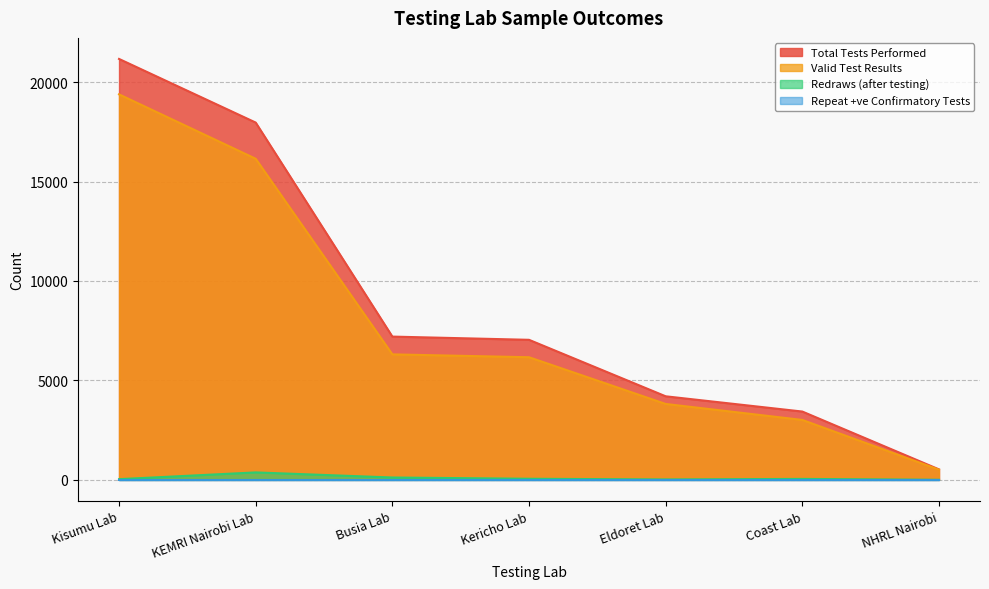

What is the sum of the Valid Test Results values at Eldoret Lab and KEMRI Nairobi Lab?

19963